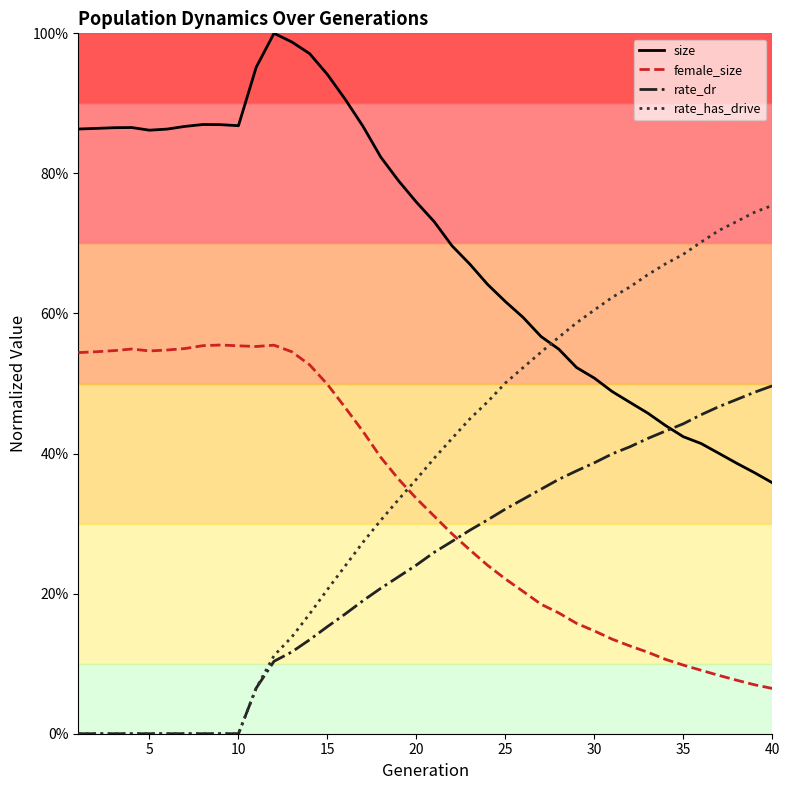

Is this an area chart (filled region under the line)?

No